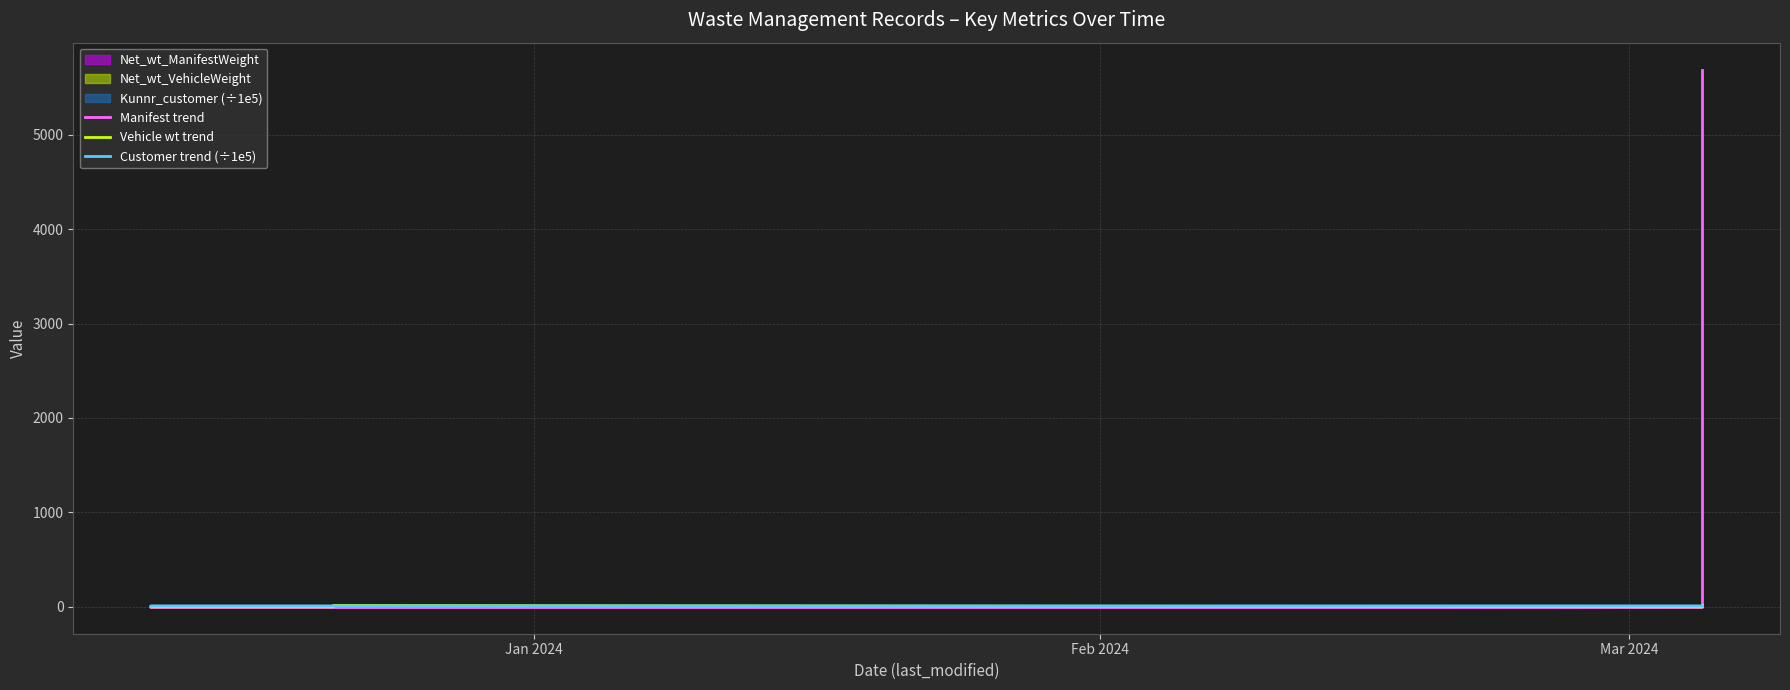

The Customer trend (÷1e5) series shows 2.8 at 11. True or false?

False